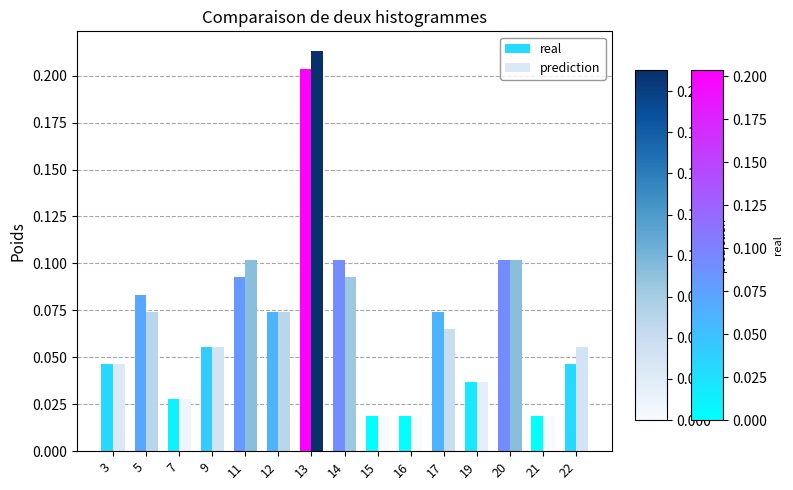

At which category is the sum across all series the highest?

13